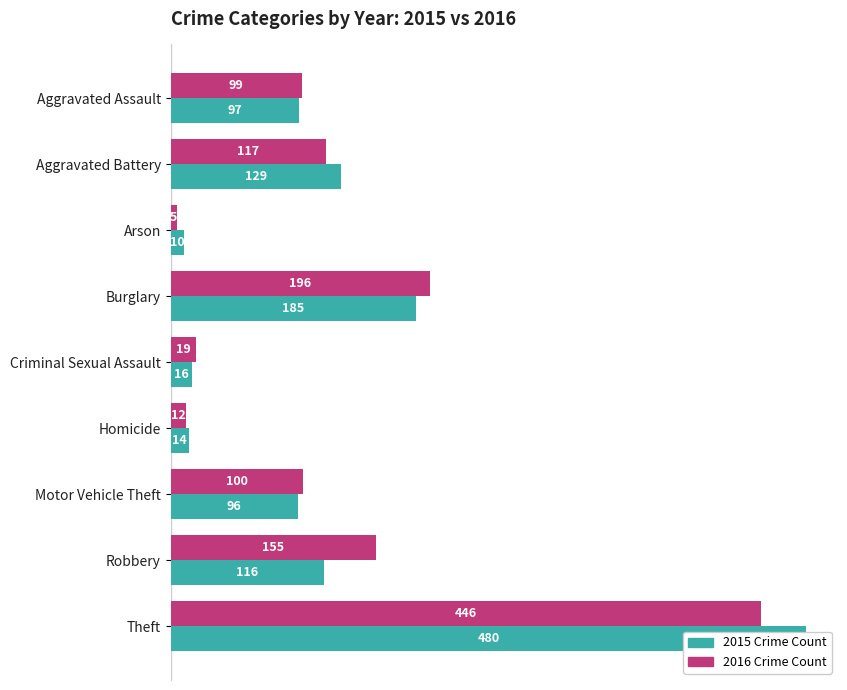

How many data points in 2016 are less than 100?

4